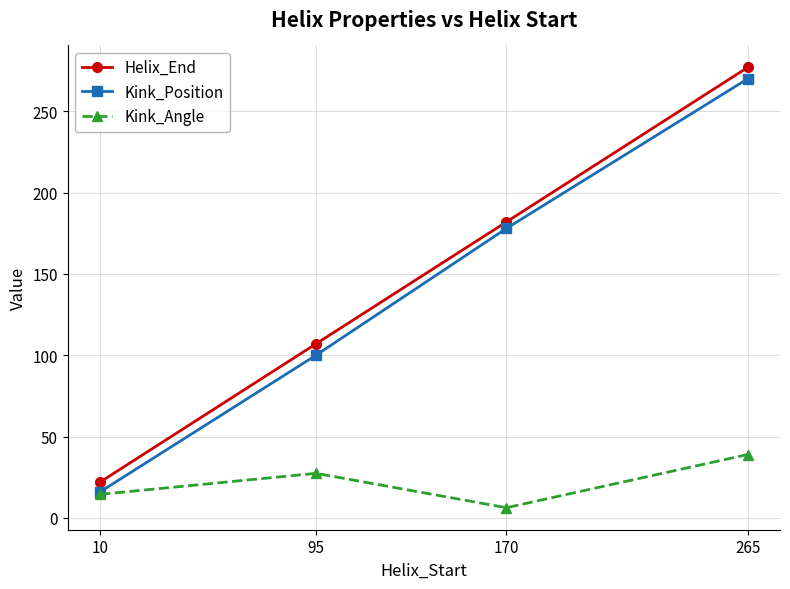

The Helix_End series shows 22.0 at 10. True or false?

True